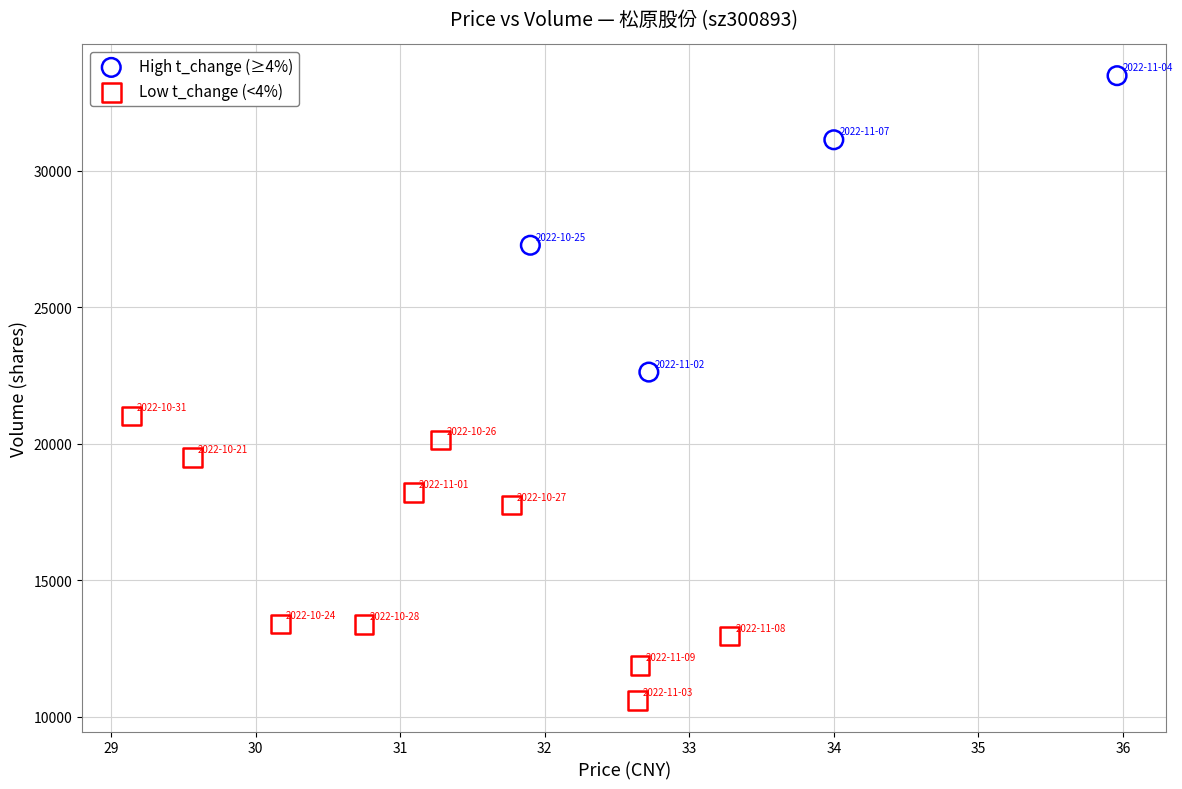

What are all the series names shown in the legend?

High t_change (≥4%), Low t_change (<4%)